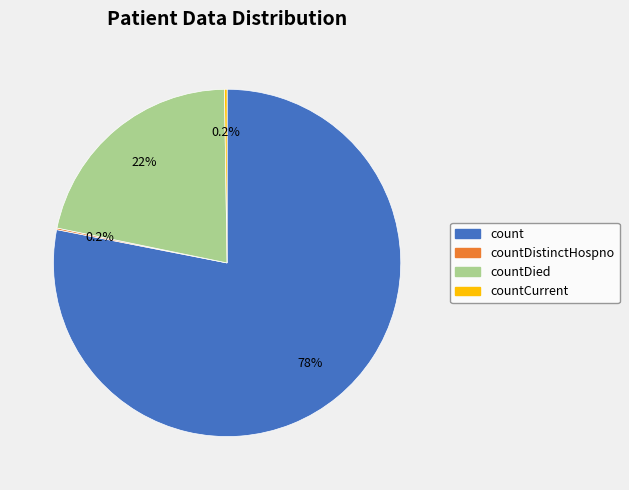

Does any single category account for the majority?

Yes